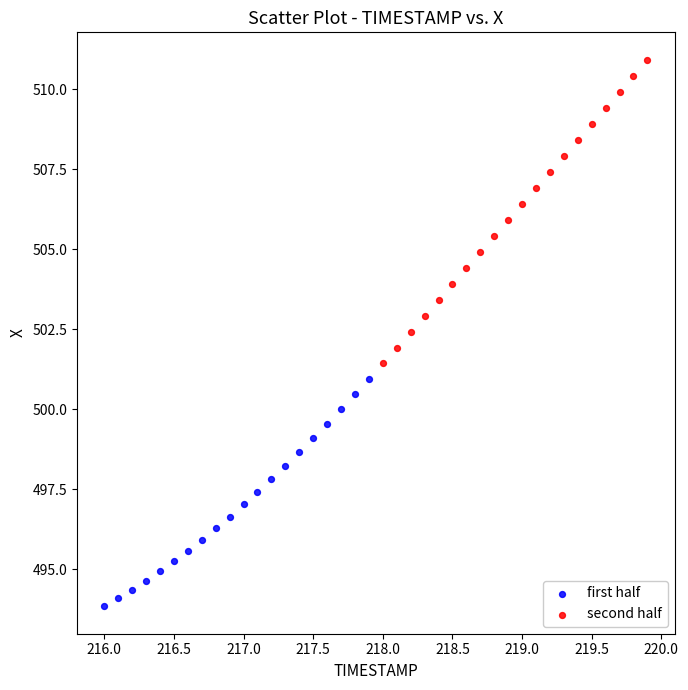

Which series reaches the minimum Y coordinate?

first half